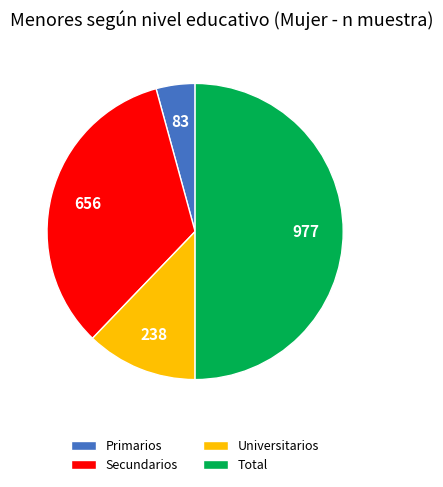

Which category has the biggest portion of the pie?

Total